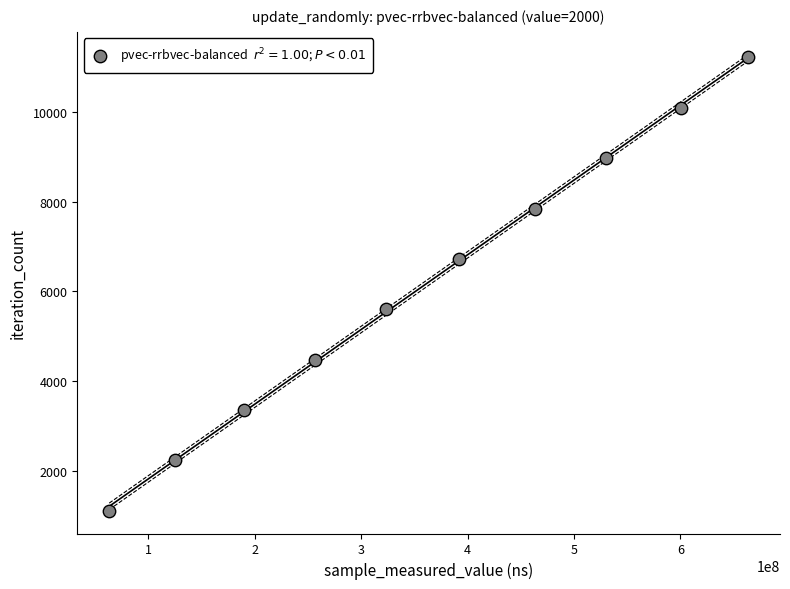

What is the range of X values (max minus min)?

600271241